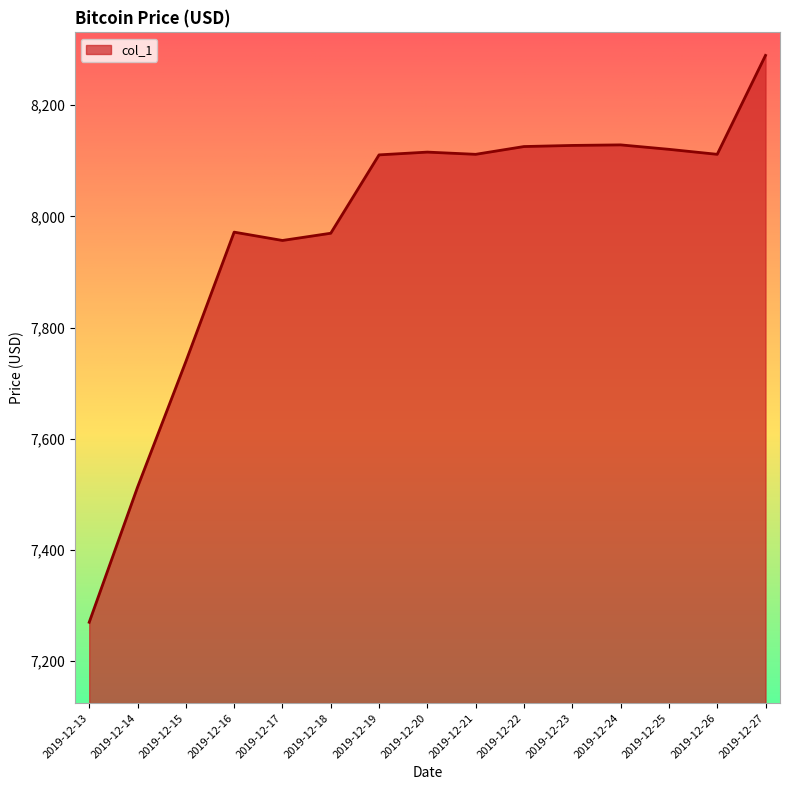

How many values are below 8111?

7